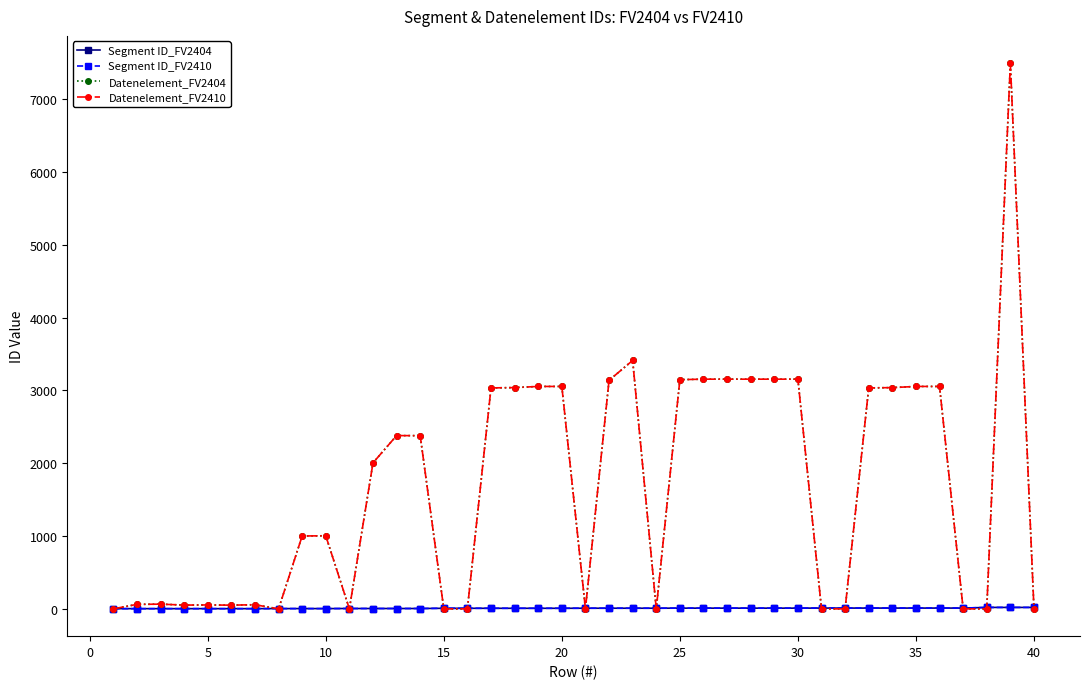

True or false: Datenelement_FV2410 and Datenelement_FV2404 intersect in this chart.

False